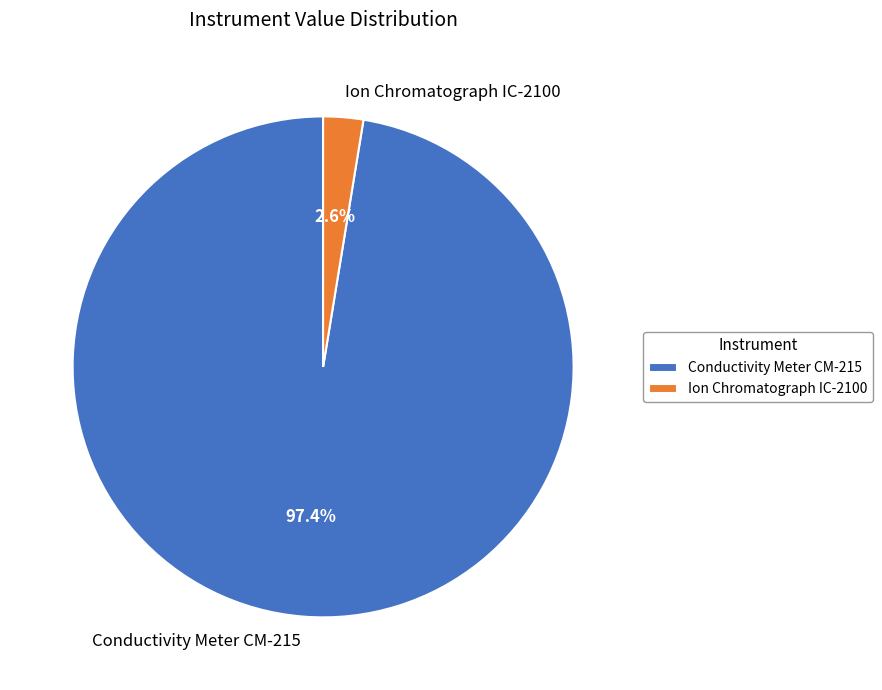

Do Ion Chromatograph IC-2100 and Conductivity Meter CM-215 together represent more than half of the pie?

Yes